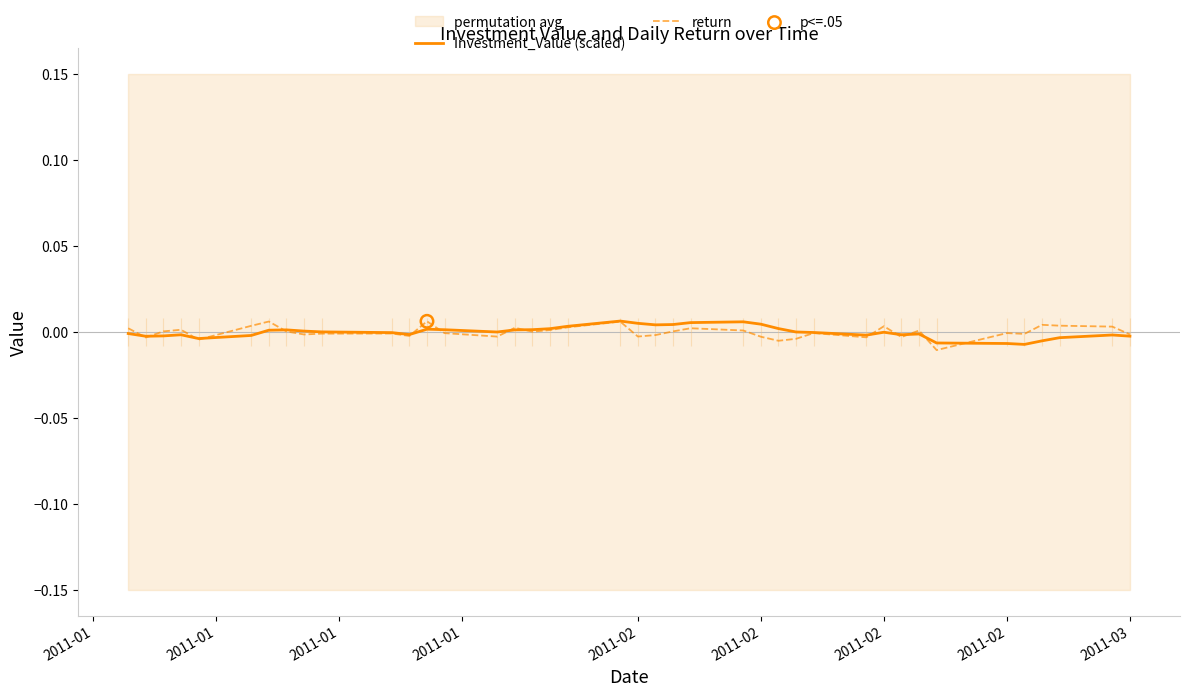

Which series contains the lowest Y value?

return